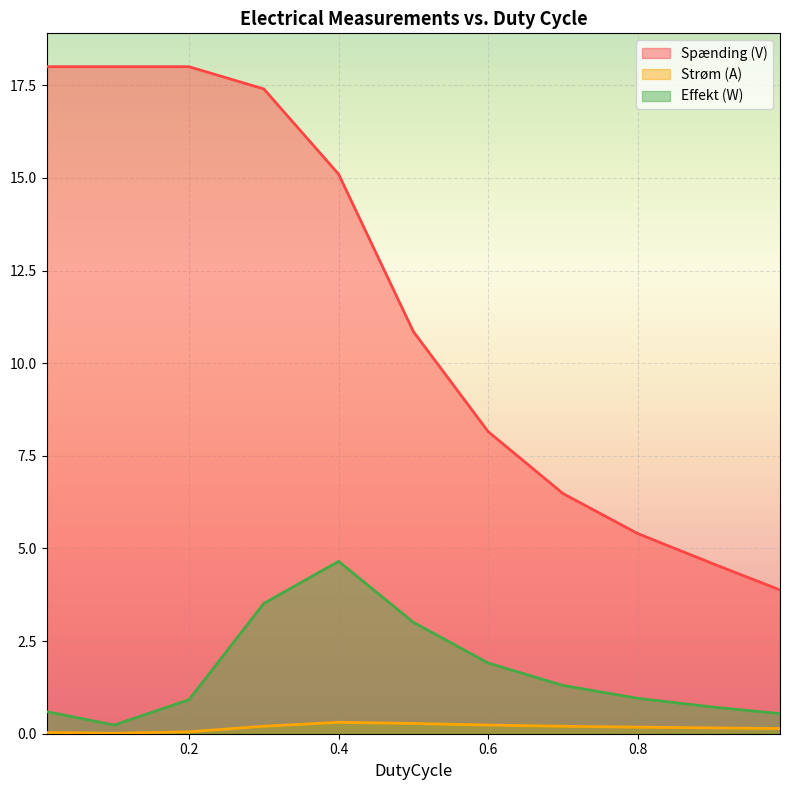

At how many categories does at least one series exceed 13?

5